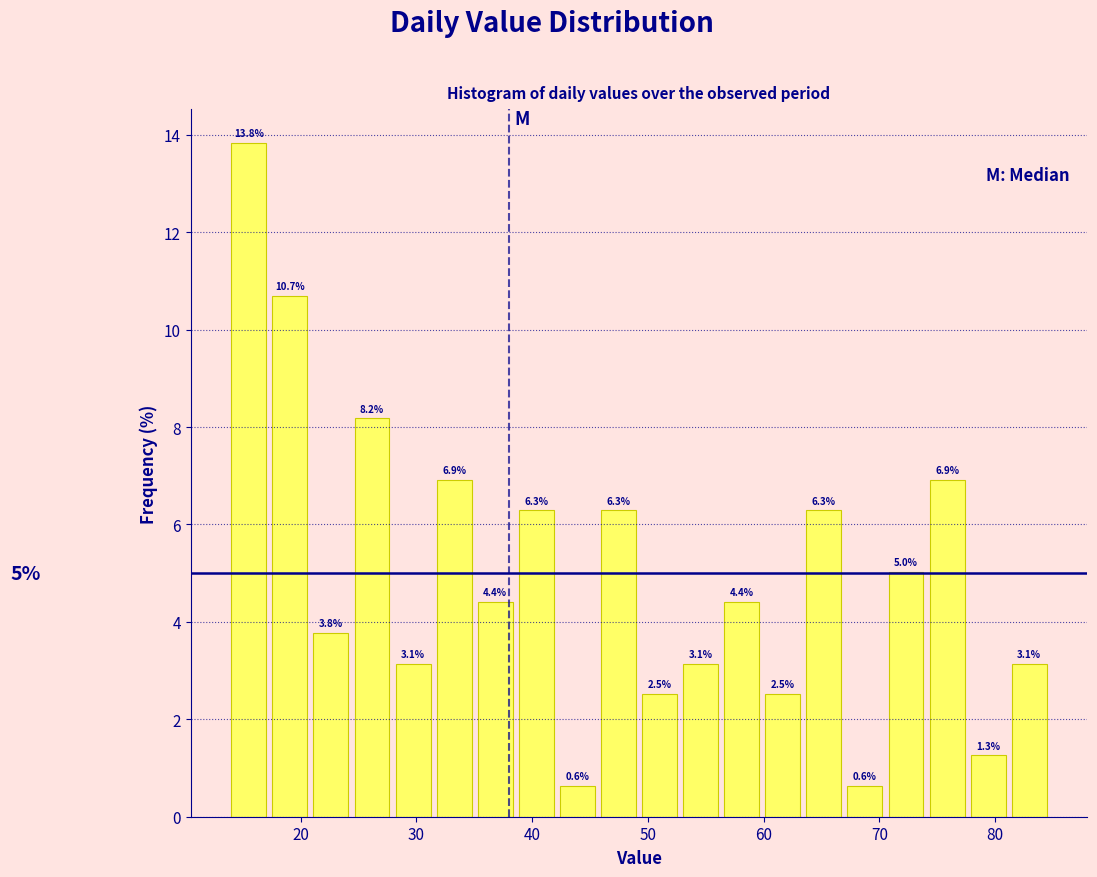

Read against the x-axis, roughly where is the centre of the tallest bar?

16